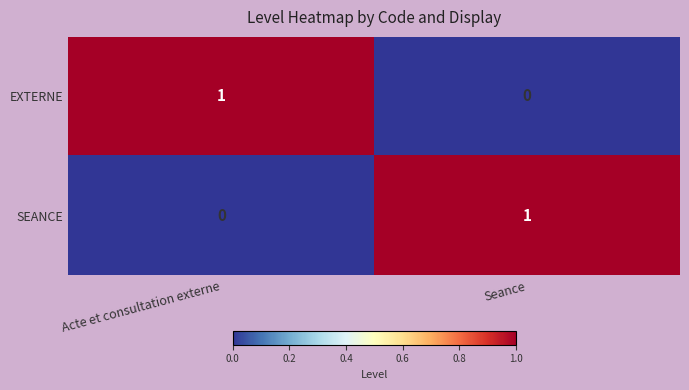

Is the value of EXTERNE at Acte et consultation externe greater than the value of SEANCE at Acte et consultation externe?

Yes